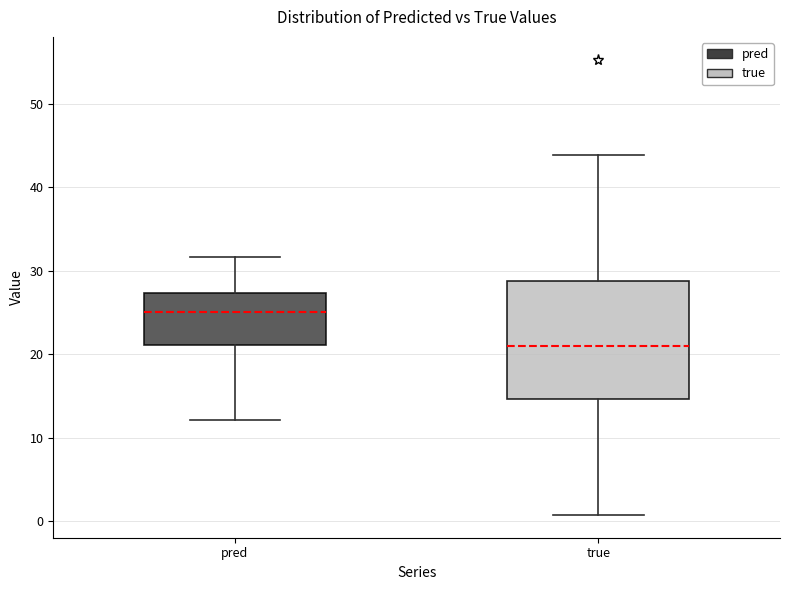

Where does the median line of the box for pred sit on the y-axis? The values are not printed on the chart, so give them approximately, as read against the axis.

25